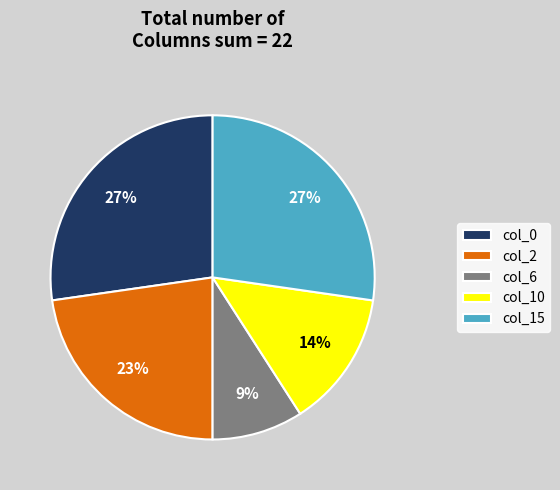

What percentage is the col_10 slice, to the nearest percent?

14%